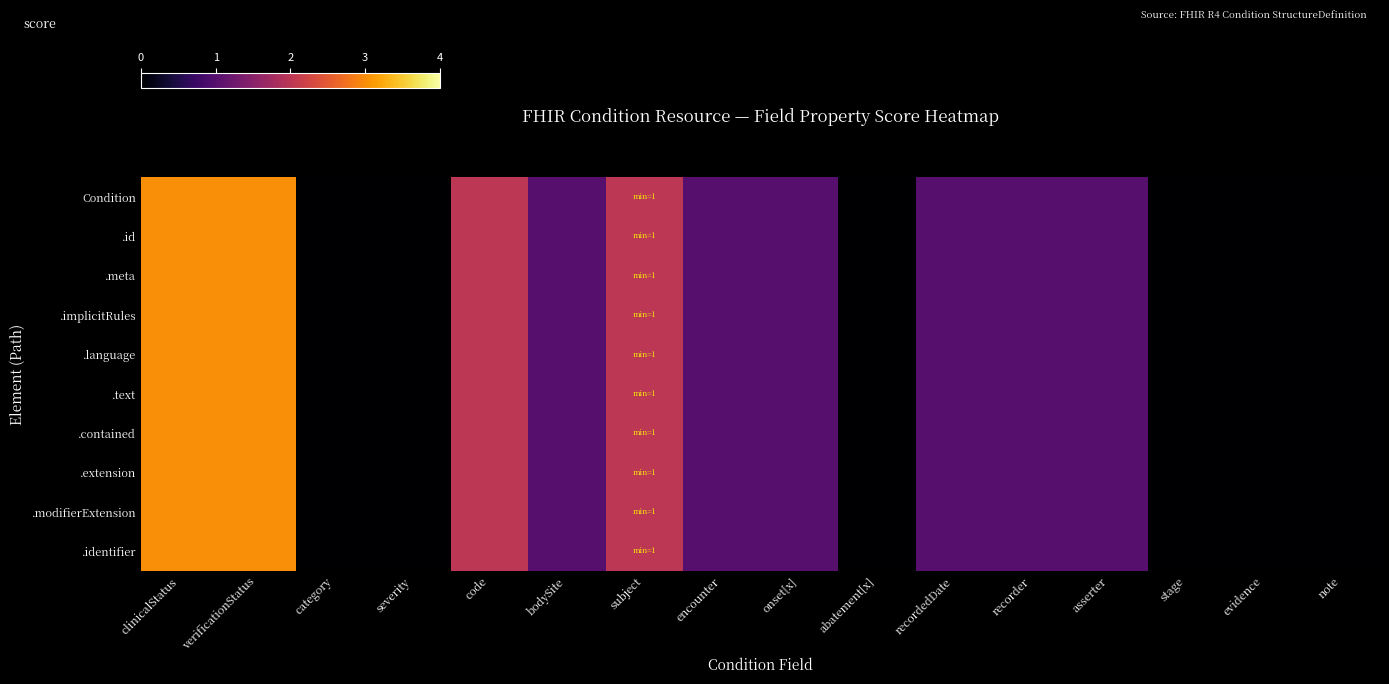

At which category is the sum across all series the highest?

clinicalStatus